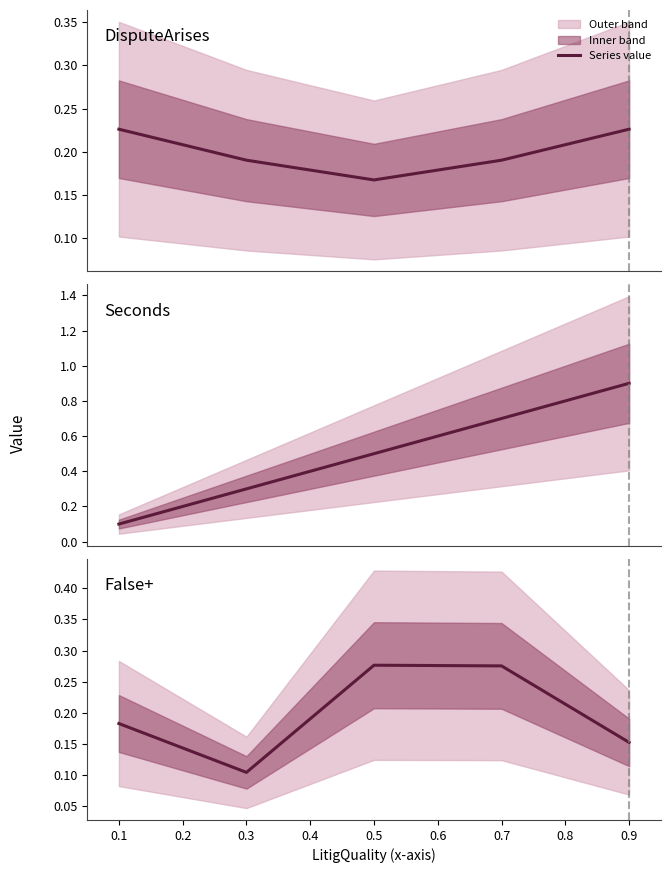

True or false: False+ and DisputeArises cross at least once.

True